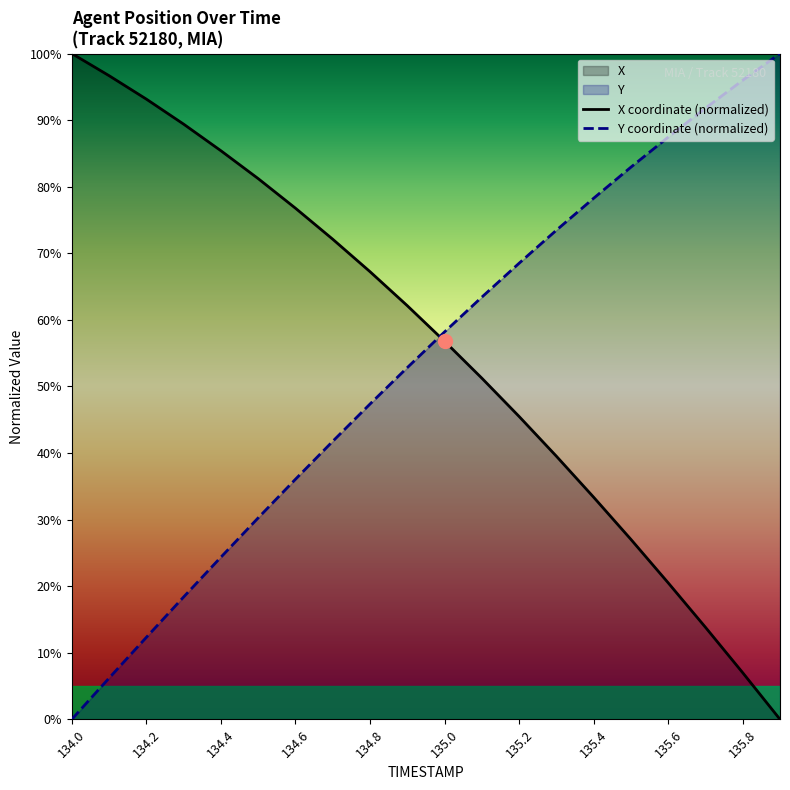

At which category is the sum across all series the highest?

135.0